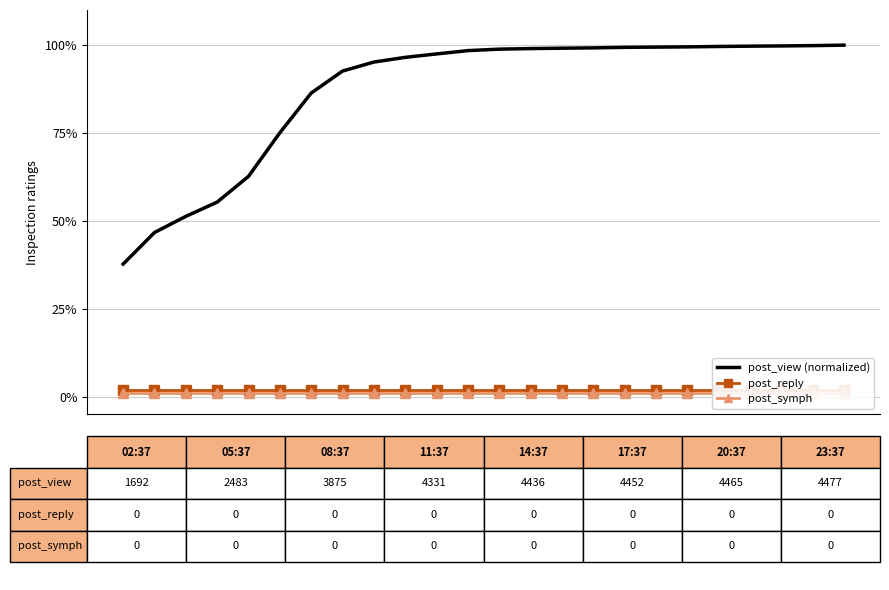

True or false: post_view (% of max) and post_reply intersect in this chart.

False